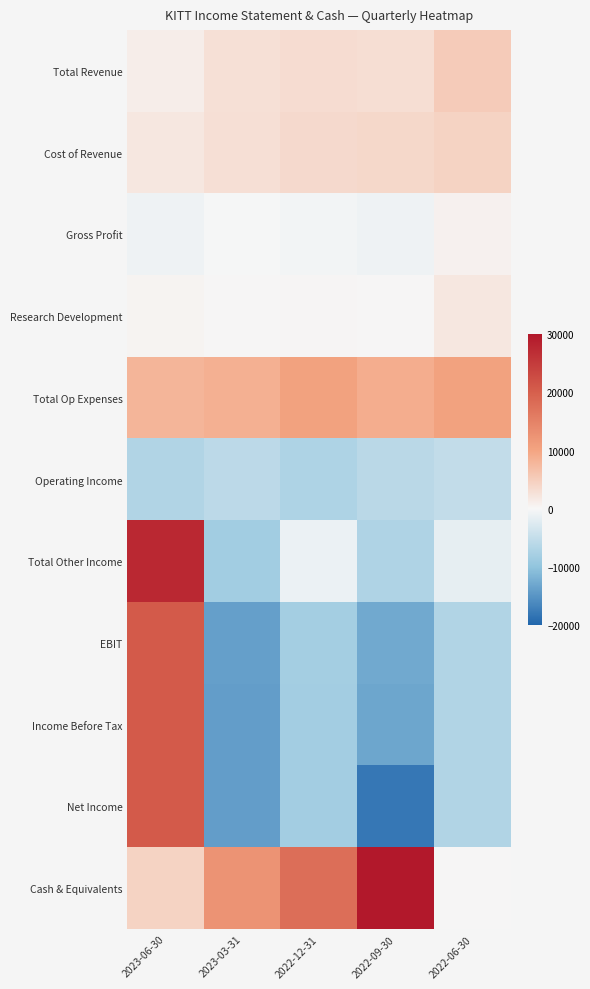

Count the number of categories in the chart.

5